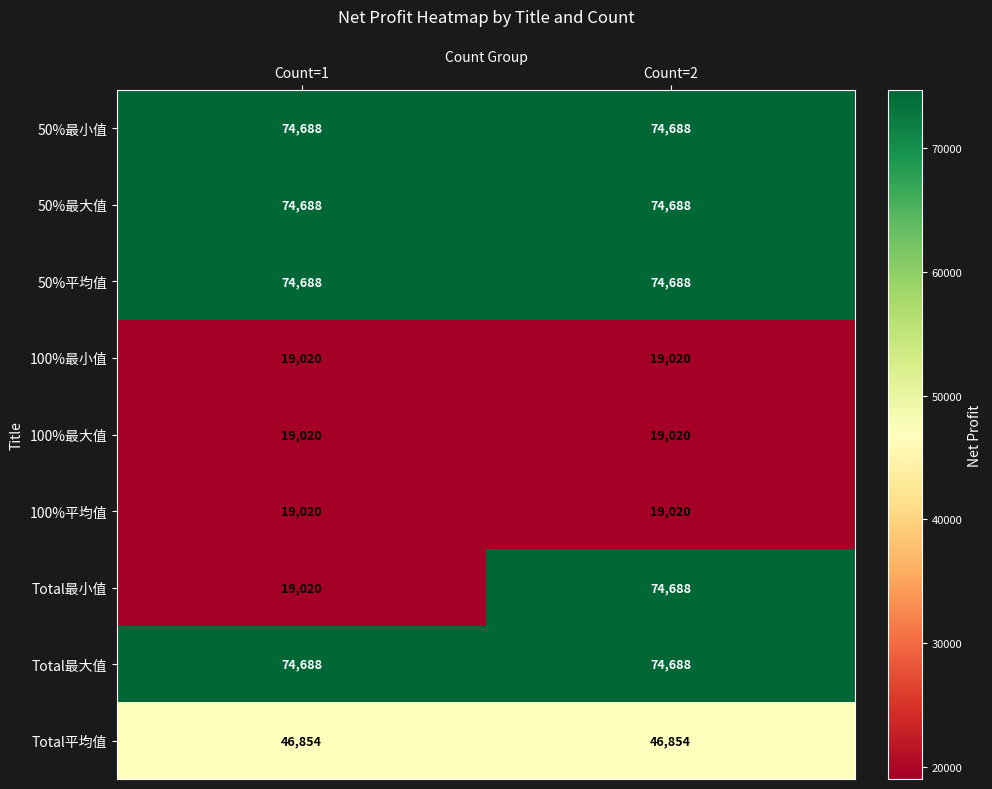

What is the total value across all series at Count=2?

477354